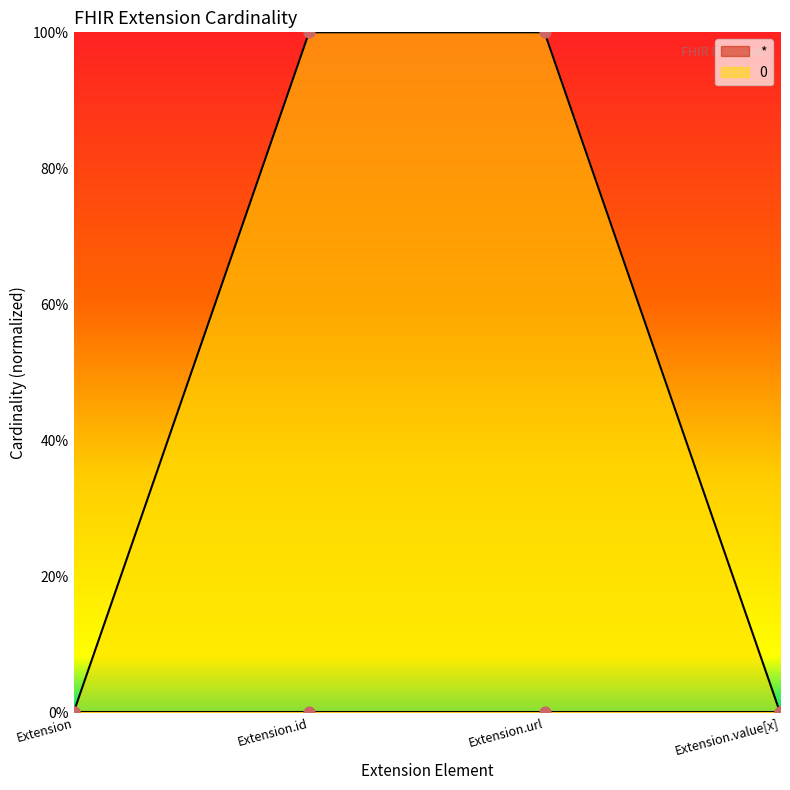

Between Extension and Extension.value[x], which is larger?

Extension